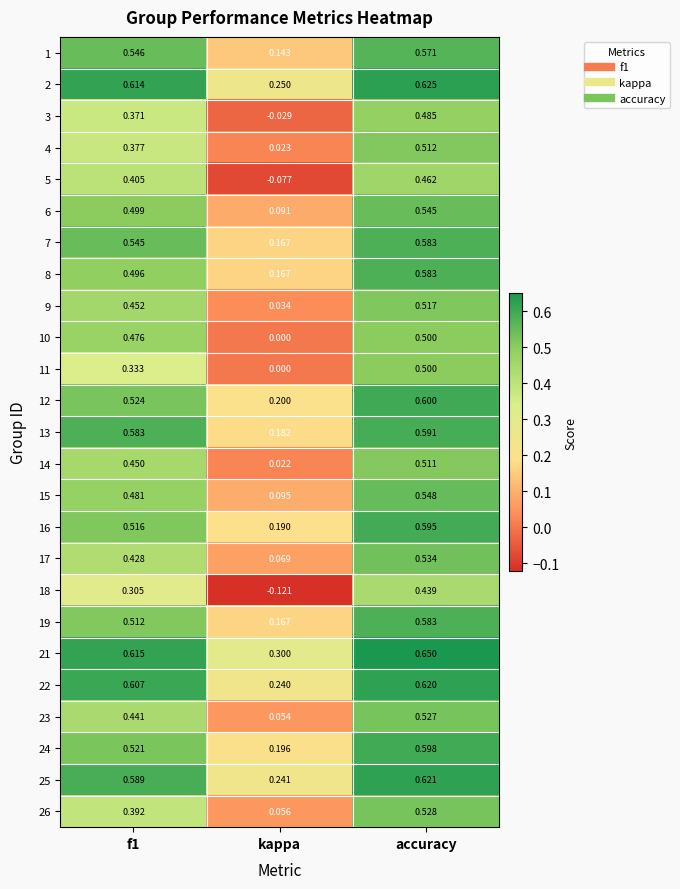

Which series has the widest spread of values?

18